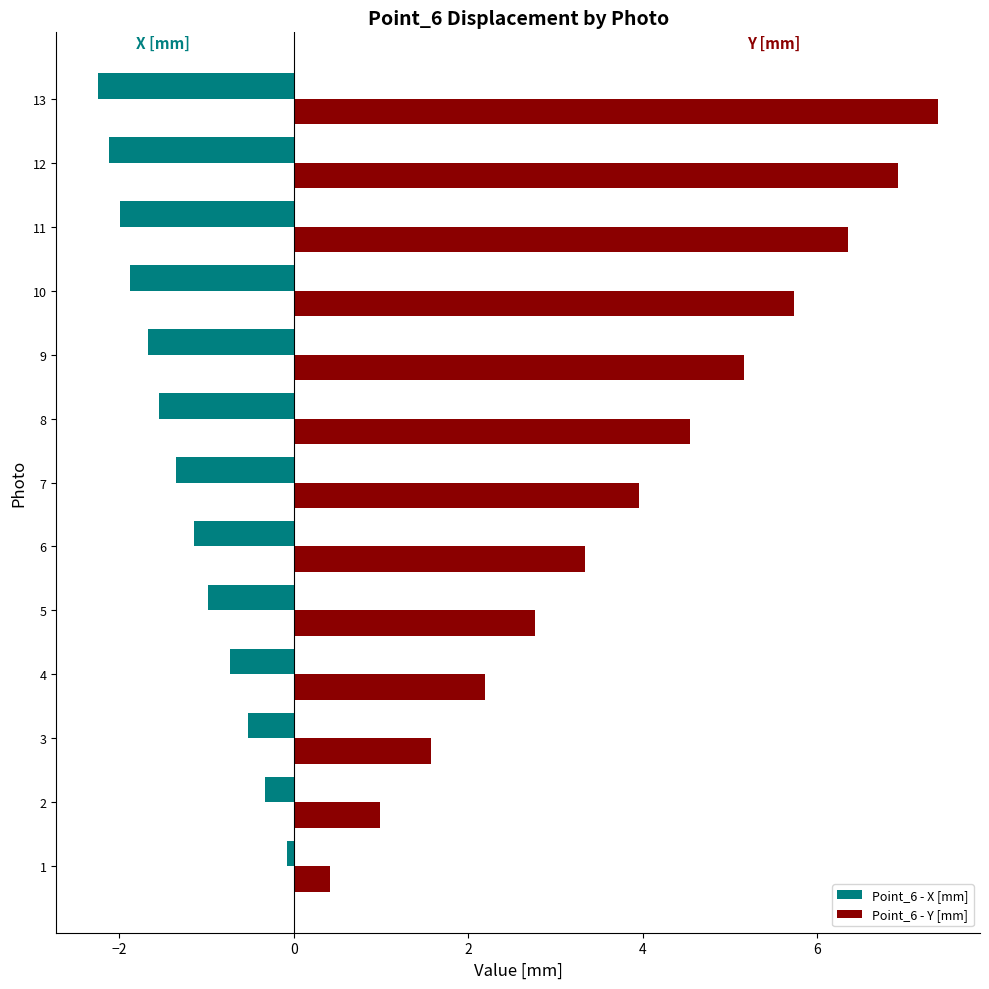

Which series has the widest spread of values?

Point_6 - Y [mm]